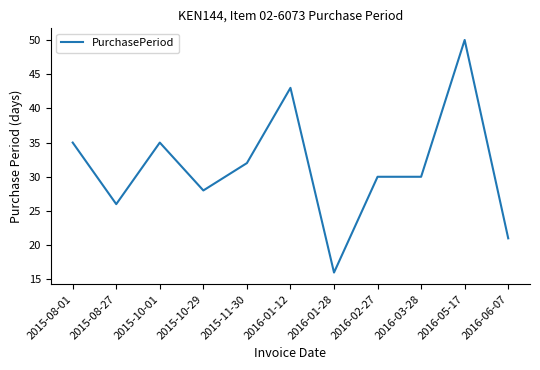

Which category has the highest value across all series?

2016-05-17